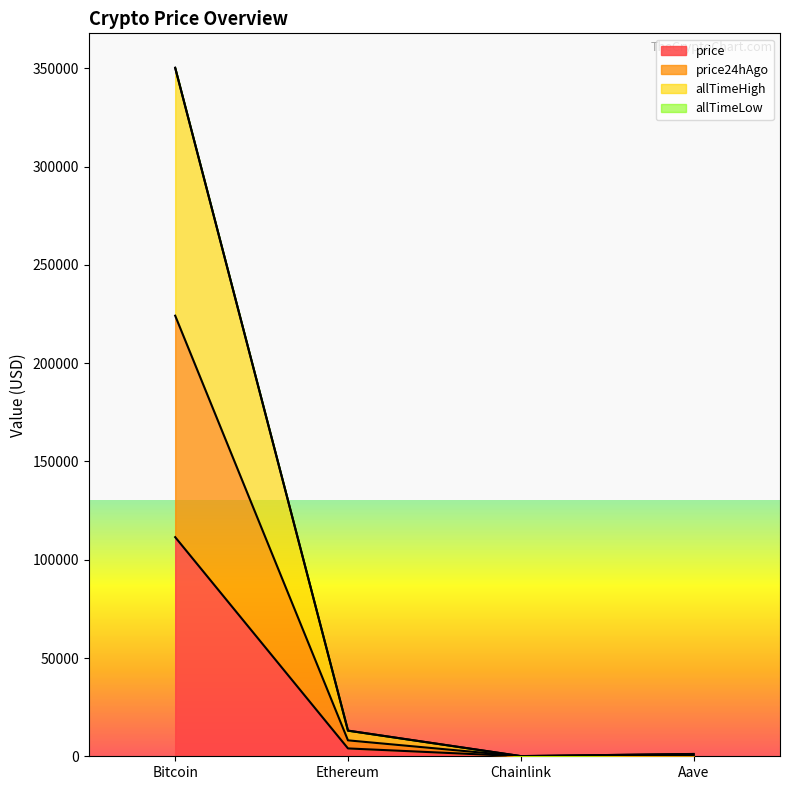

Is the value of price24hAgo at Bitcoin greater than the value of allTimeHigh at Ethereum?

Yes